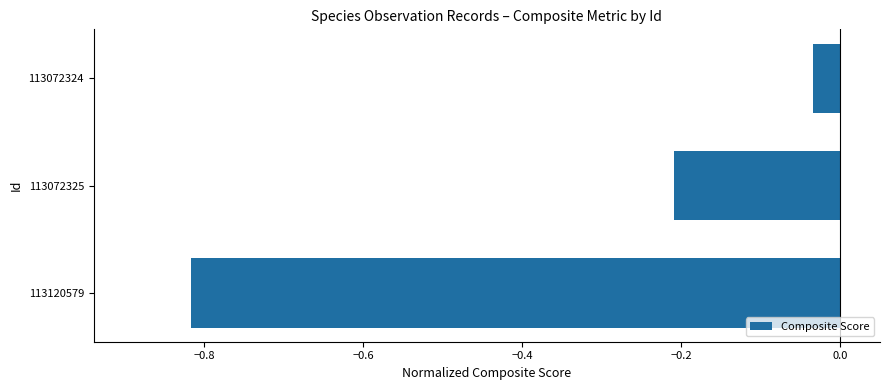

Which has a higher value, 113072325 or 113120579?

113072325